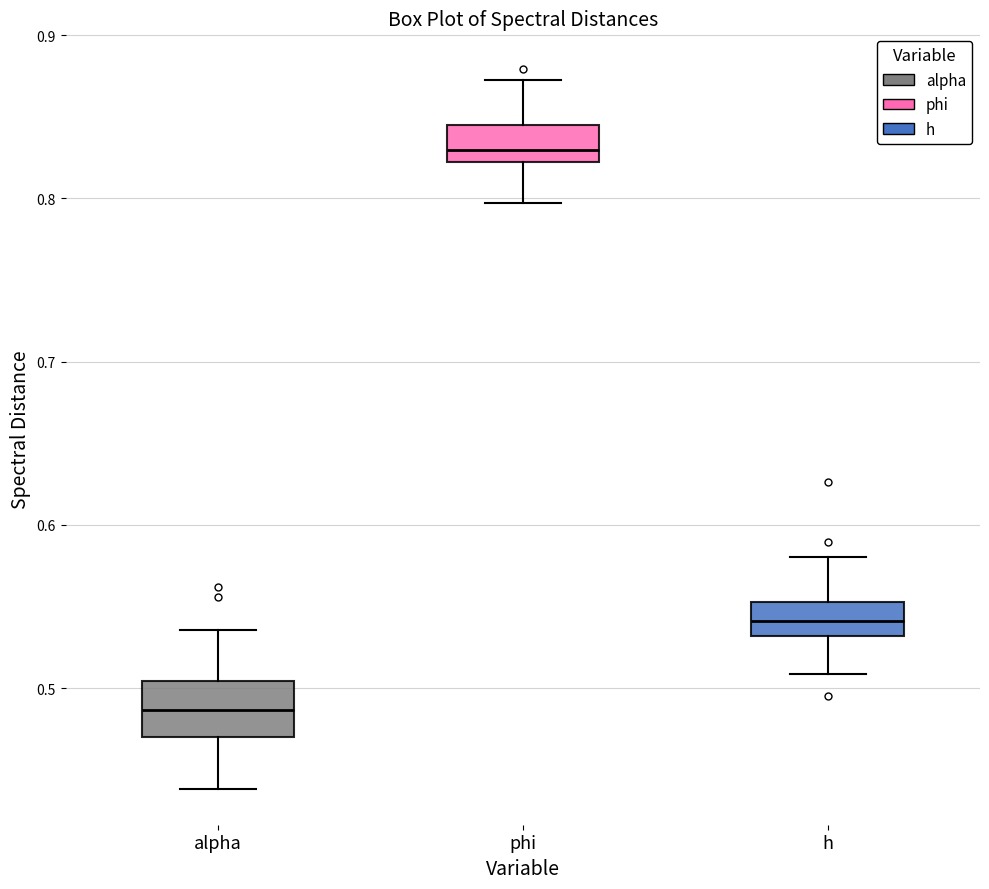

Where does the lower whisker of the box for alpha end on the y-axis? The values are not printed on the chart, so give them approximately, as read against the axis.

0.44